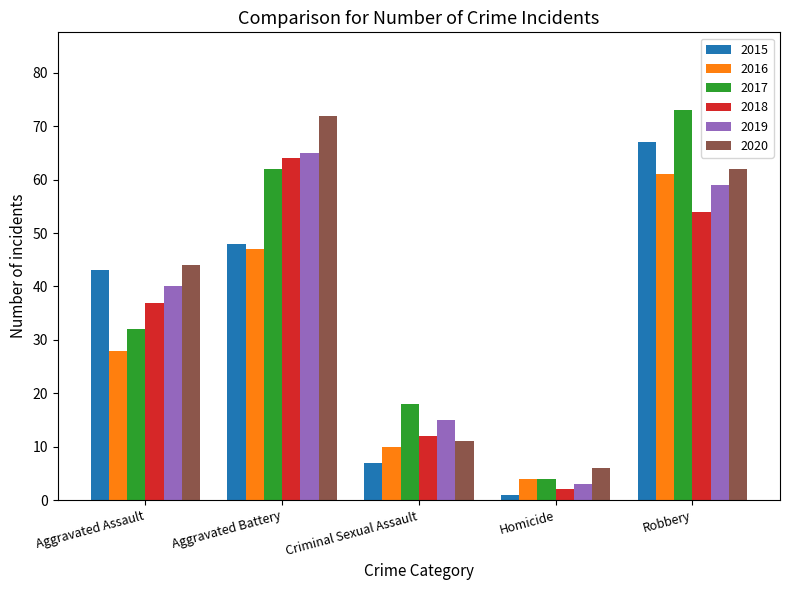

Reading left to right, list all the values displayed in this chart.

2015: Aggravated Assault=43	Aggravated Battery=48	Criminal Sexual Assault=7	Homicide=1	Robbery=67
2016: Aggravated Assault=28	Aggravated Battery=47	Criminal Sexual Assault=10	Homicide=4	Robbery=61
2017: Aggravated Assault=32	Aggravated Battery=62	Criminal Sexual Assault=18	Homicide=4	Robbery=73
2018: Aggravated Assault=37	Aggravated Battery=64	Criminal Sexual Assault=12	Homicide=2	Robbery=54
2019: Aggravated Assault=40	Aggravated Battery=65	Criminal Sexual Assault=15	Homicide=3	Robbery=59
2020: Aggravated Assault=44	Aggravated Battery=72	Criminal Sexual Assault=11	Homicide=6	Robbery=62